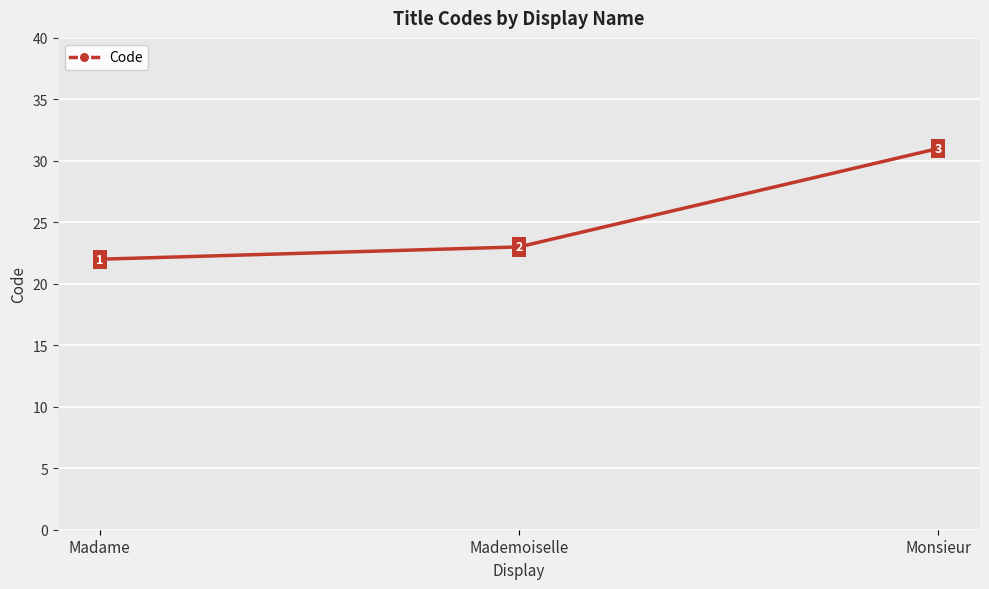

Does the chart display data point markers on the line(s)?

Yes